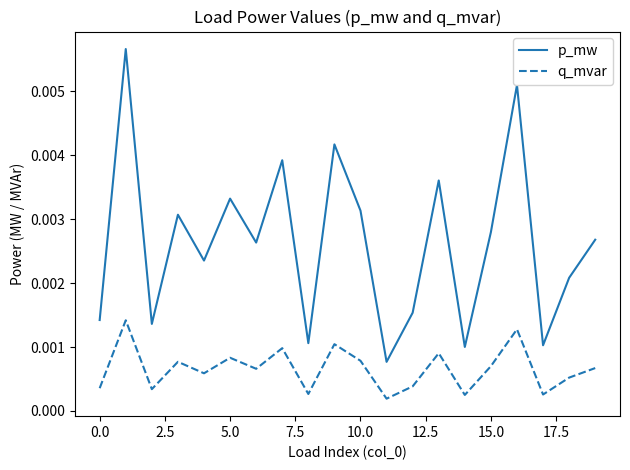

True or false: q_mvar and p_mw intersect in this chart.

False